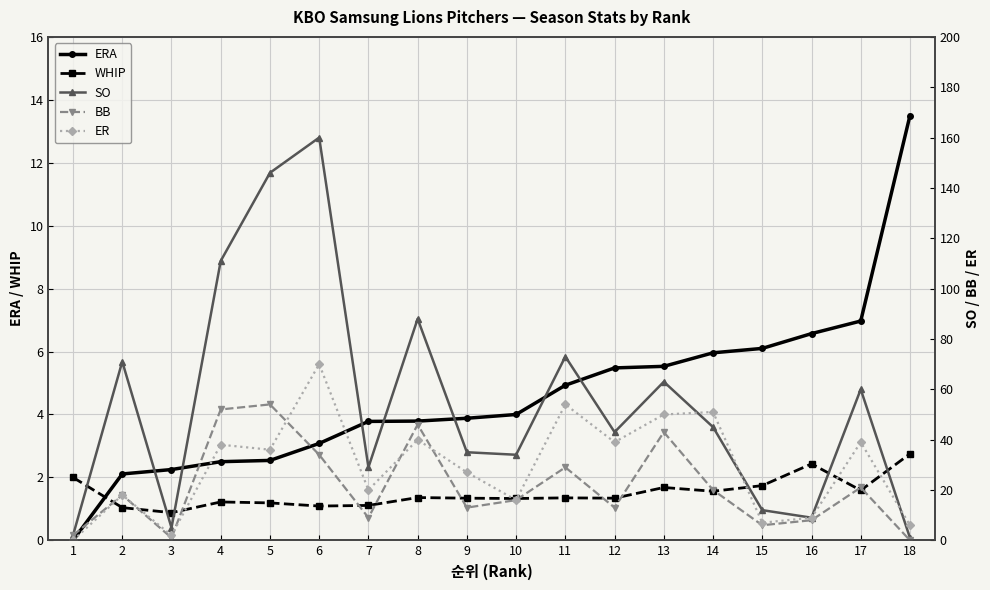

What is the maximum value for WHIP?

2.8